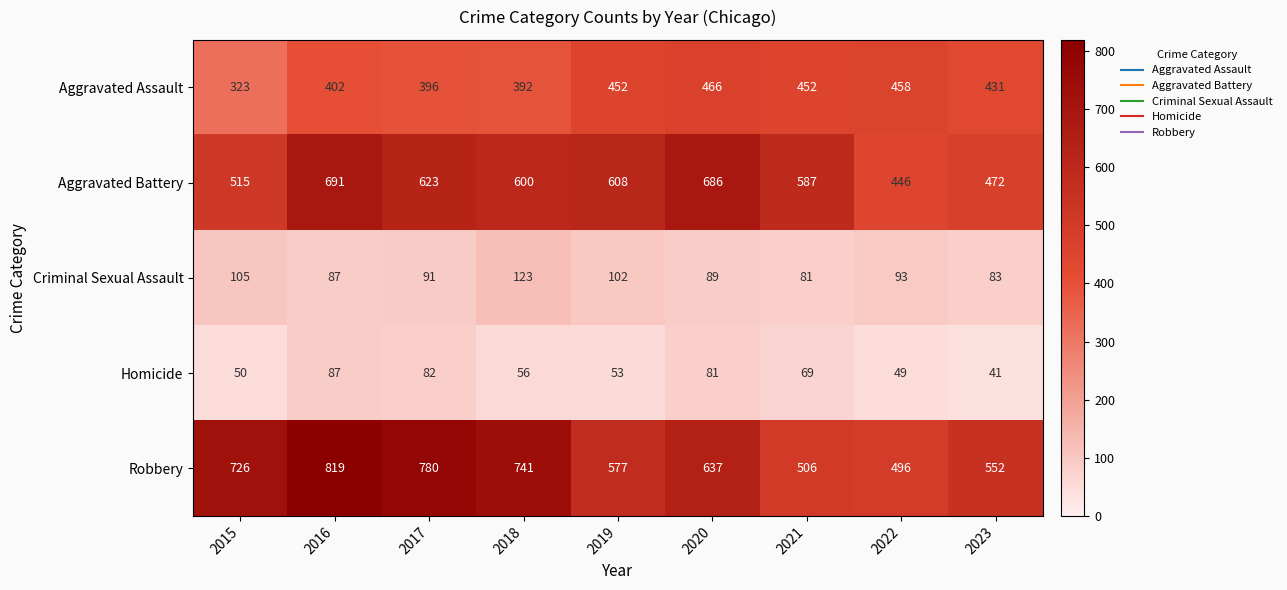

Rank the series at 2022 from highest to lowest value.

Robbery, Aggravated Assault, Aggravated Battery, Criminal Sexual Assault, Homicide